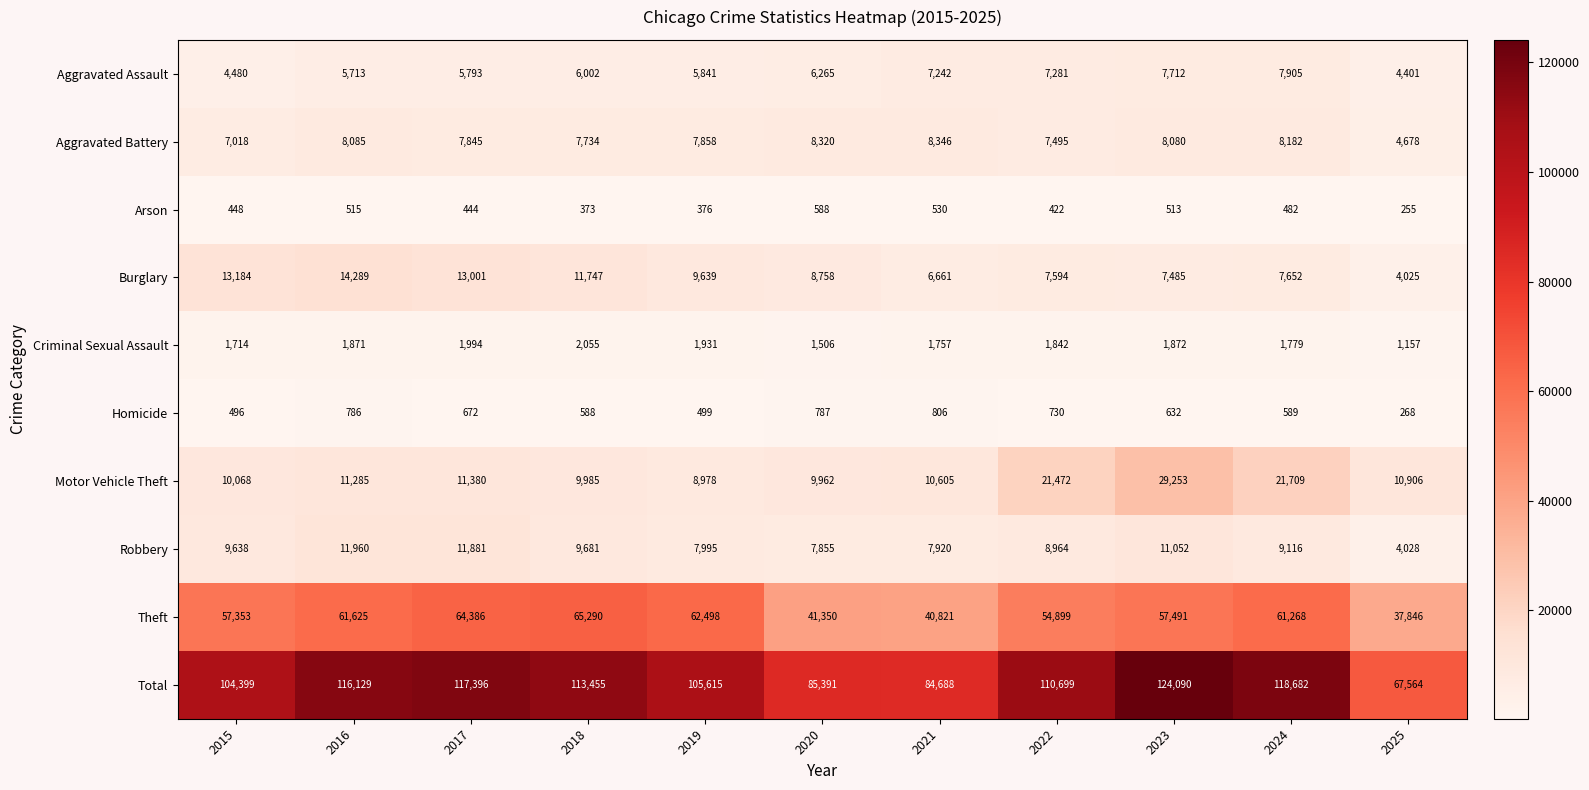

What is the spread (max minus min) of values at 2024?

118200